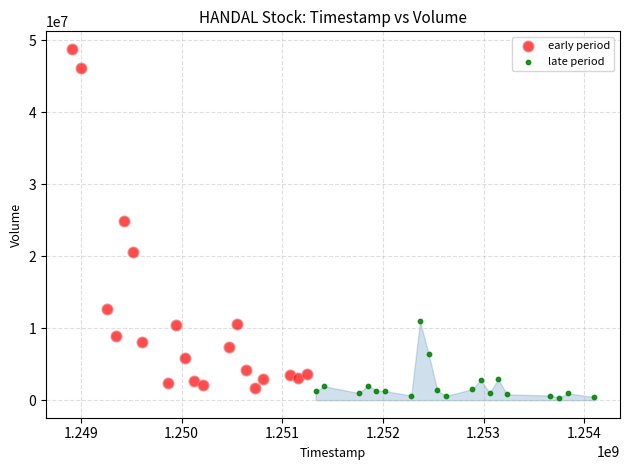

Which series has the widest spread of Y values?

early period